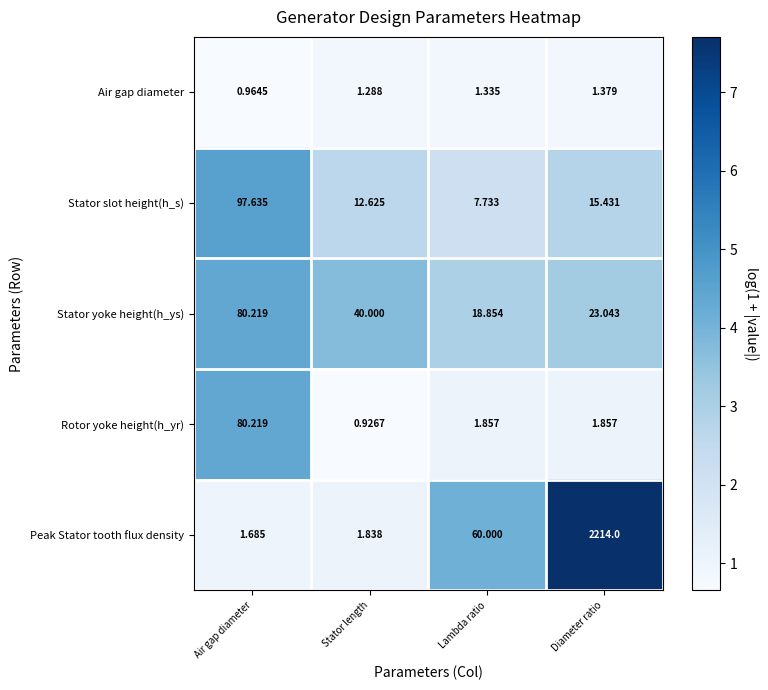

At which label is Peak Stator tooth flux density closest to 1107?

Lambda ratio